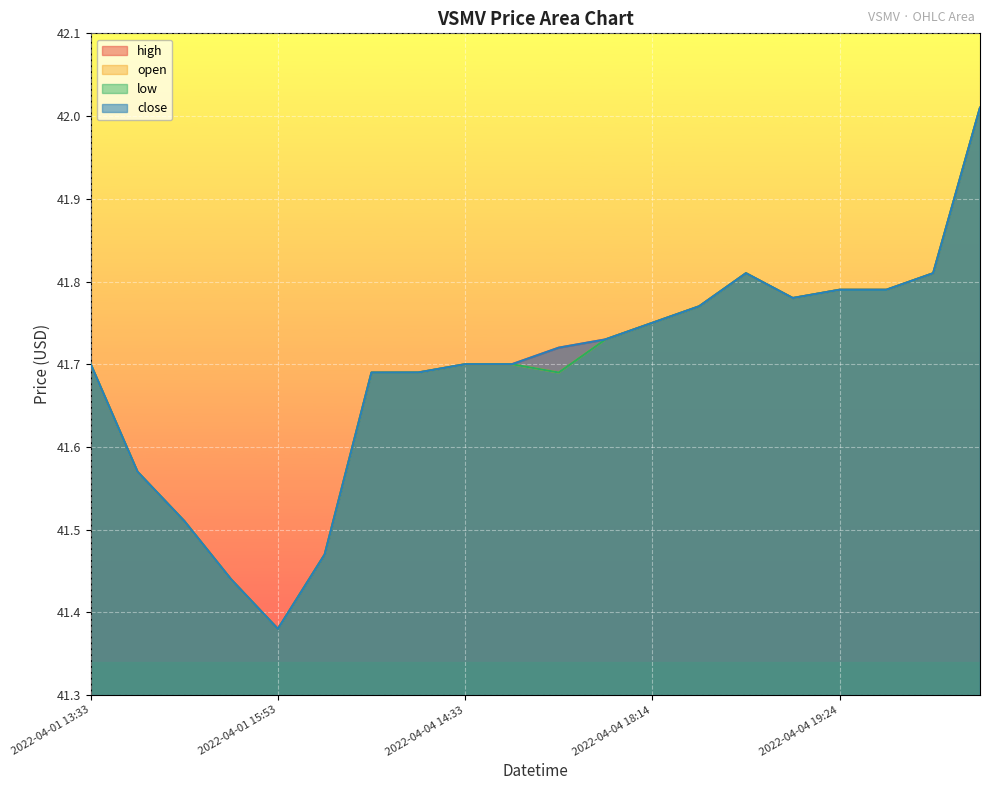

Where is the first local minimum for high?

2022-04-01 15:53